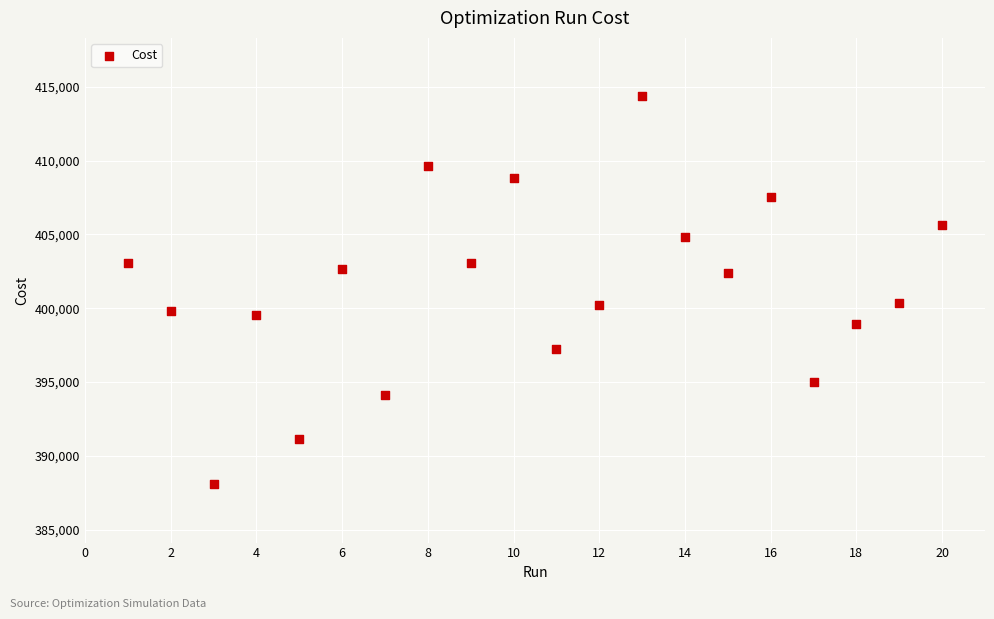

What is the range of Y values (max minus min)?

26305.0